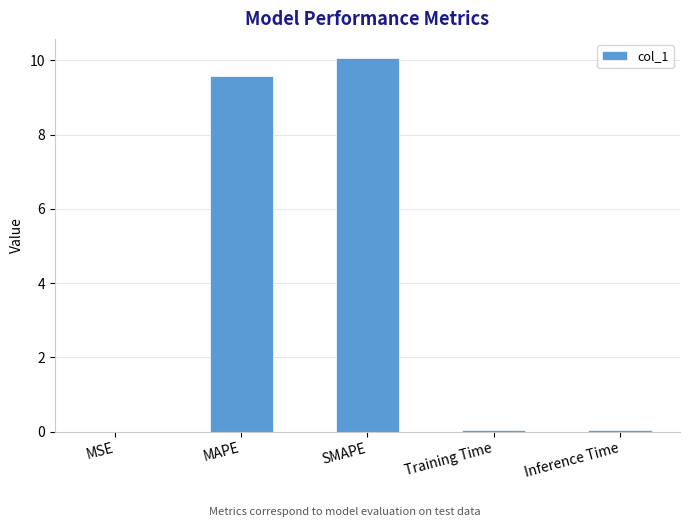

Is it true that the value at Training Time is 0.0?

True